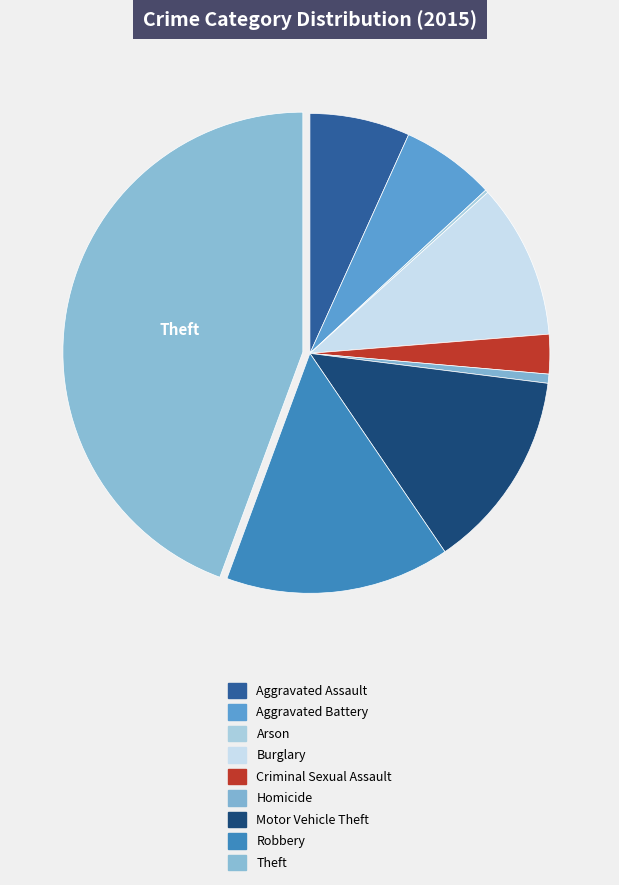

To the nearest percent, what is the average slice percentage?

11%